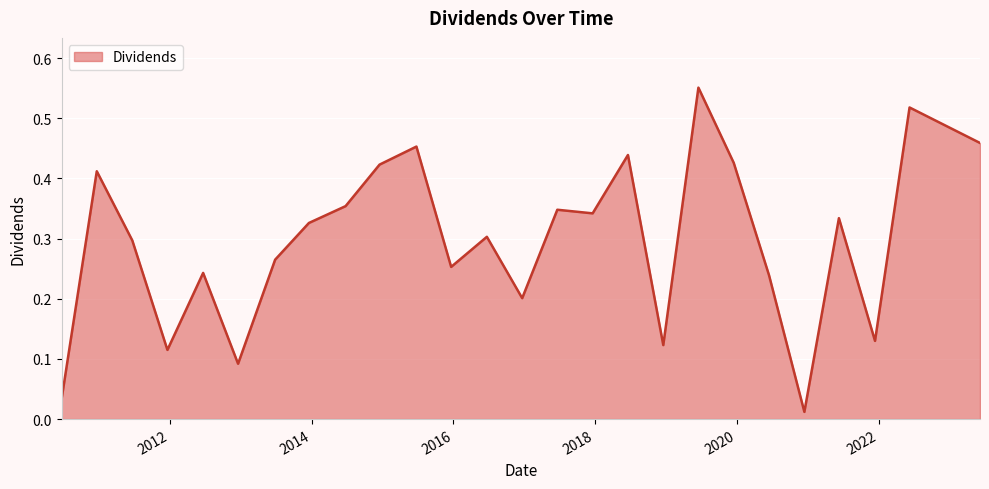

Does the chart display data point markers on the line(s)?

No